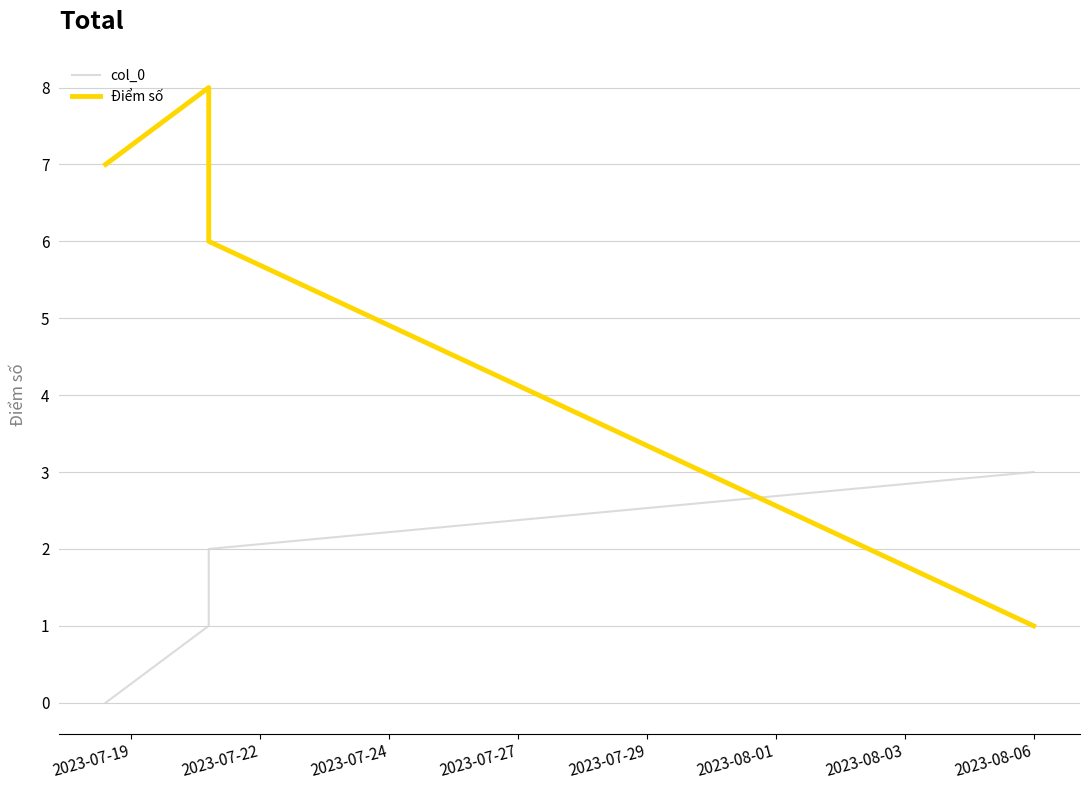

Reading left to right, extract all data points from this chart.

col_0: 0	1	2	3
Điểm số: 7	8	6	1